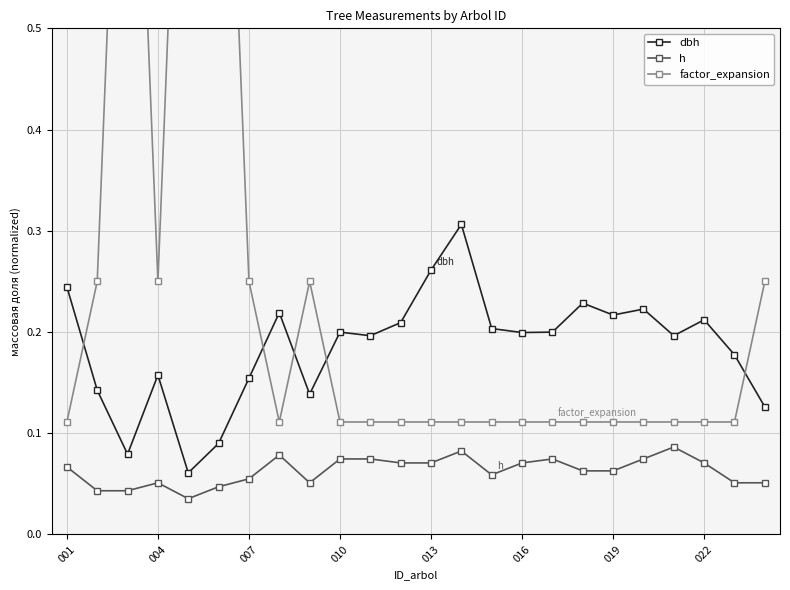

List the series in order of their overall mean, highest first.

factor_expansion, dbh, h